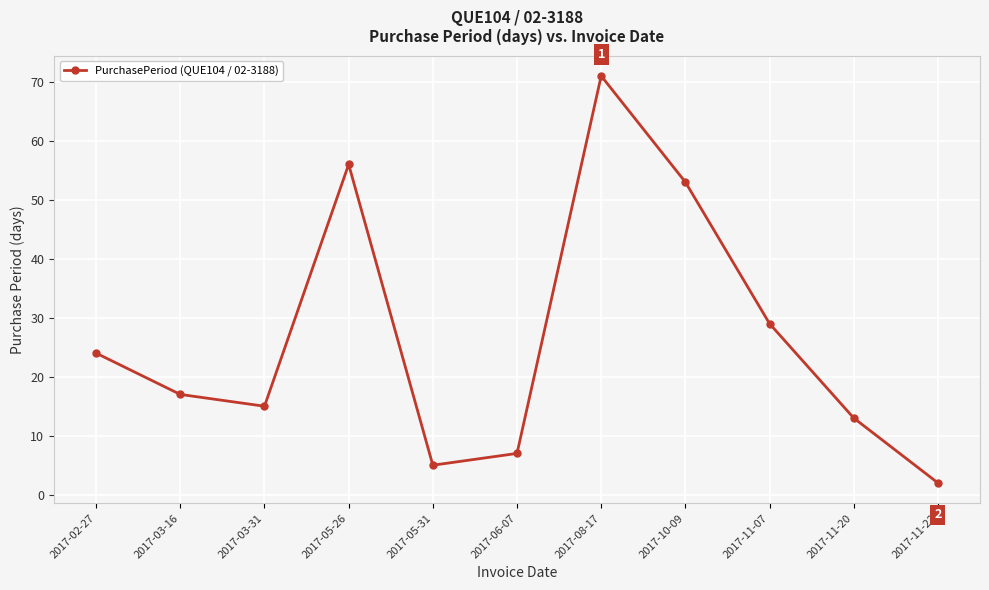

At which label is the value closest to 36?

2017-11-07